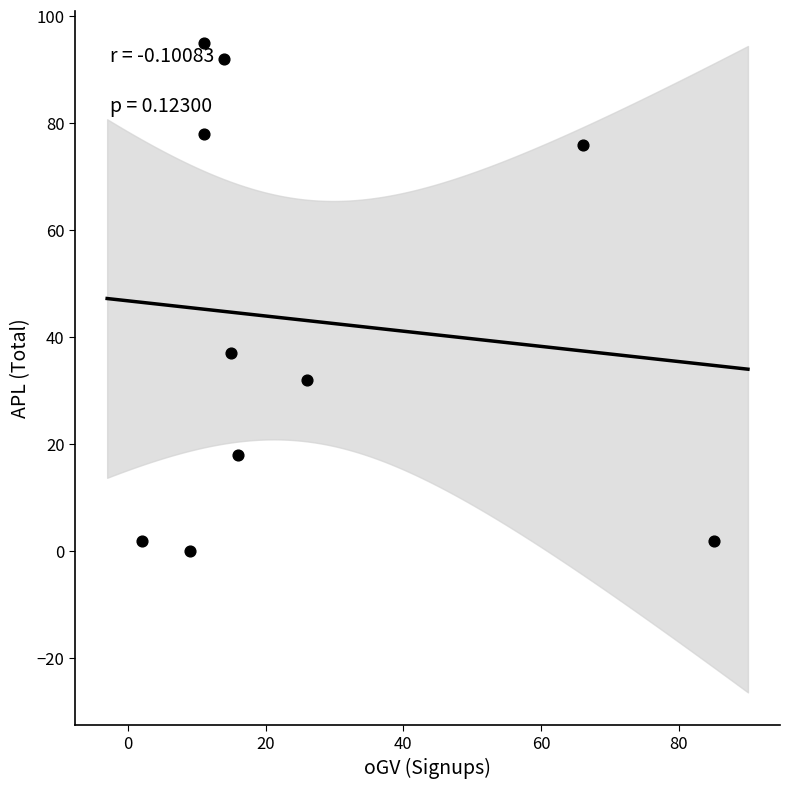

What is the average Y value?

43